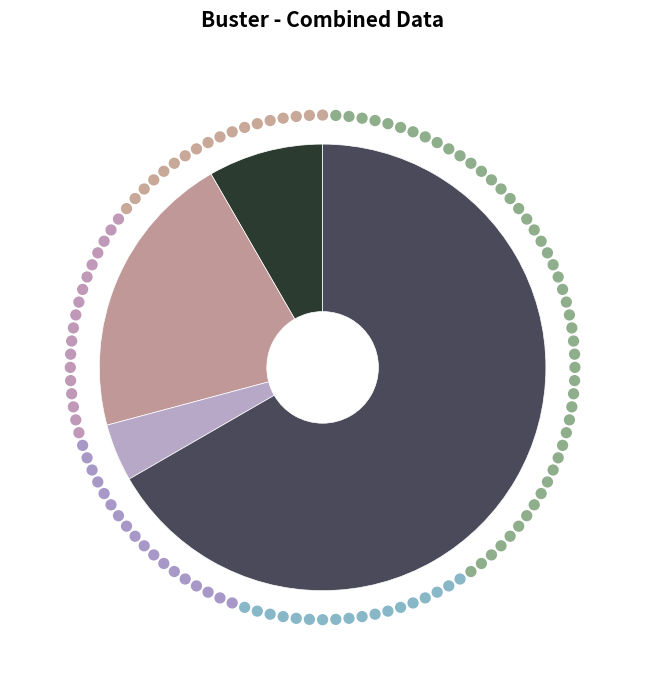

Is there any slice that represents more than half of the pie?

Yes